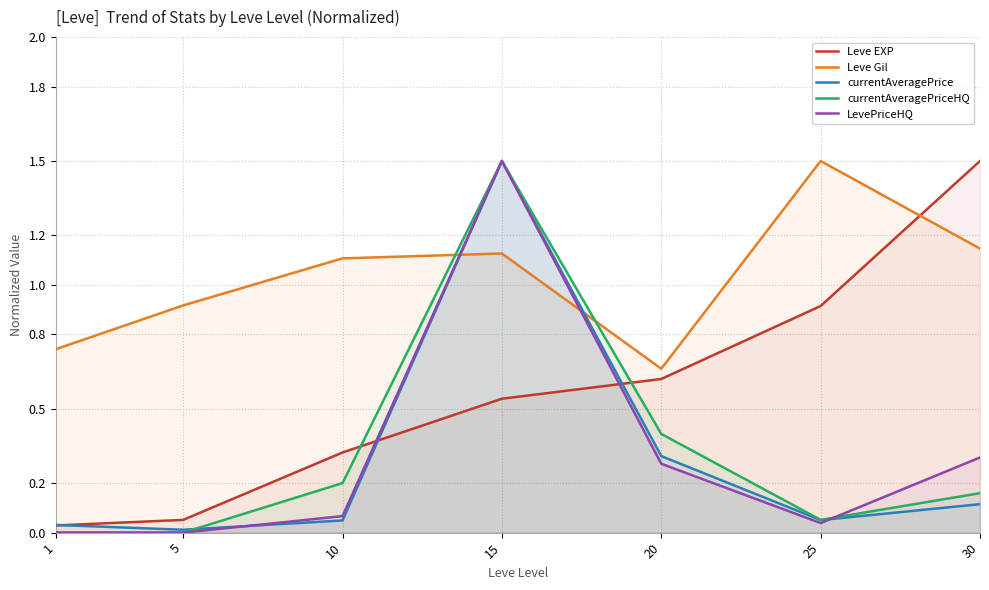

Where does the Leve Gil series first go above 1?

10